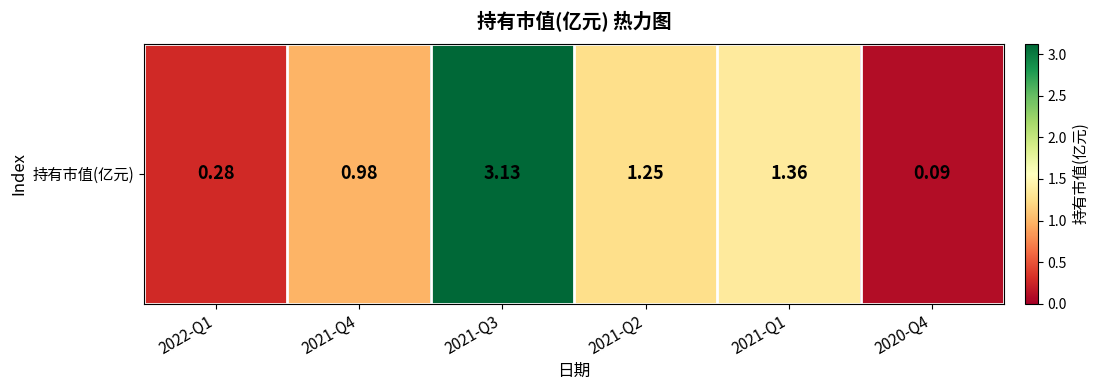

Is it true that the value at 2021-Q4 is 1.4?

False